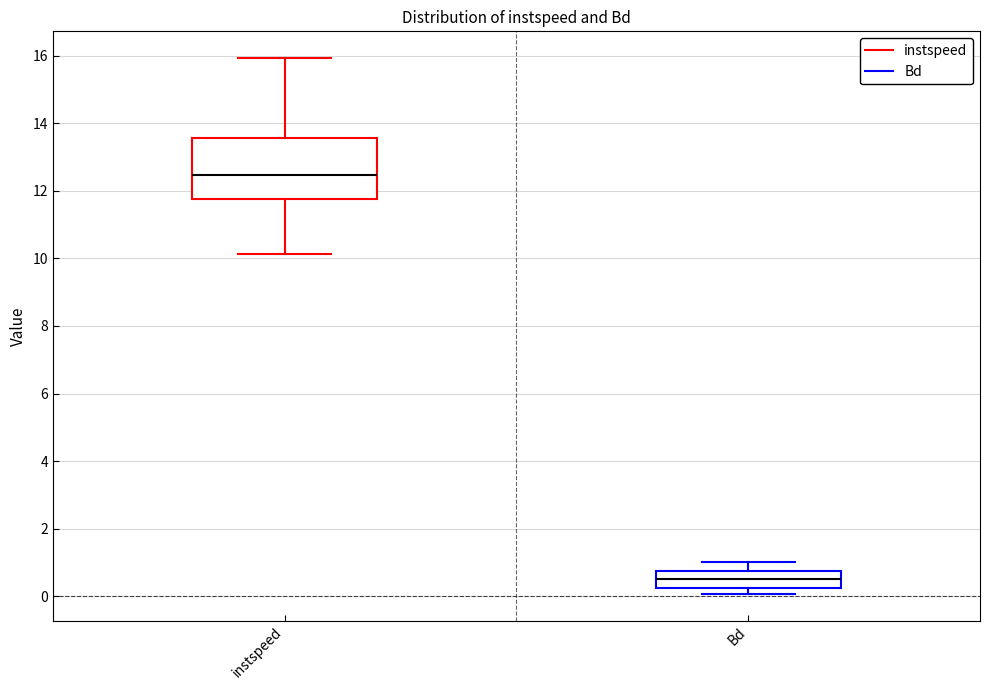

Reading left to right, transcribe this box plot: for each box, give where its median line is, the range the box spans, and where its two whiskers end, as read against the y-axis. The values are not printed on the chart, so give them approximately, as read against the axis.

instspeed: median 12.4, box 11.8 to 13.6, whiskers 10.2 to 16.0
Bd: median 0.6, box 0.2 to 0.8, whiskers 0.0 to 1.0